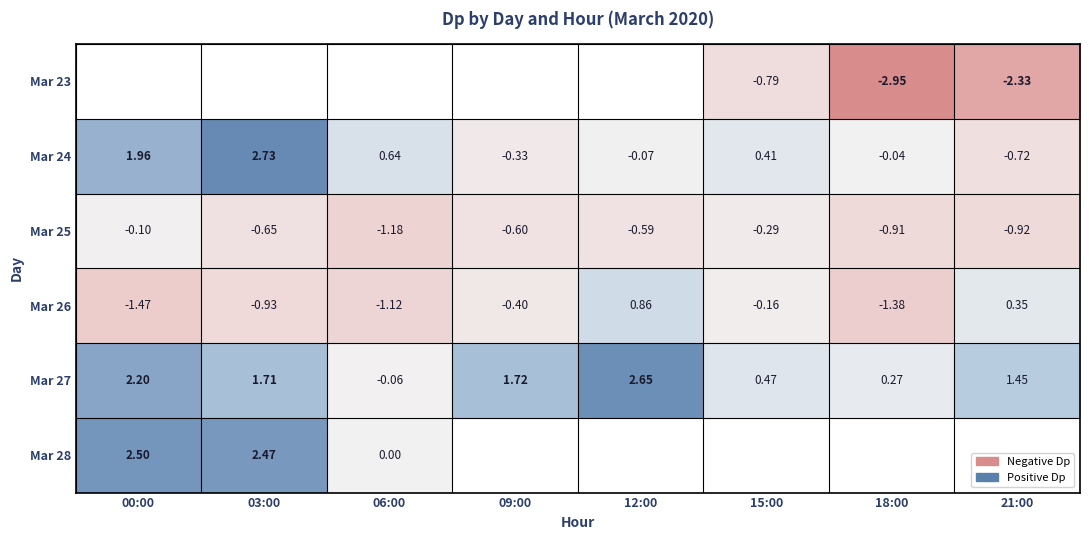

Rank the categories by Mar 28 value from highest to lowest.

00:00, 03:00, 06:00, 09:00, 12:00, 15:00, 18:00, 21:00